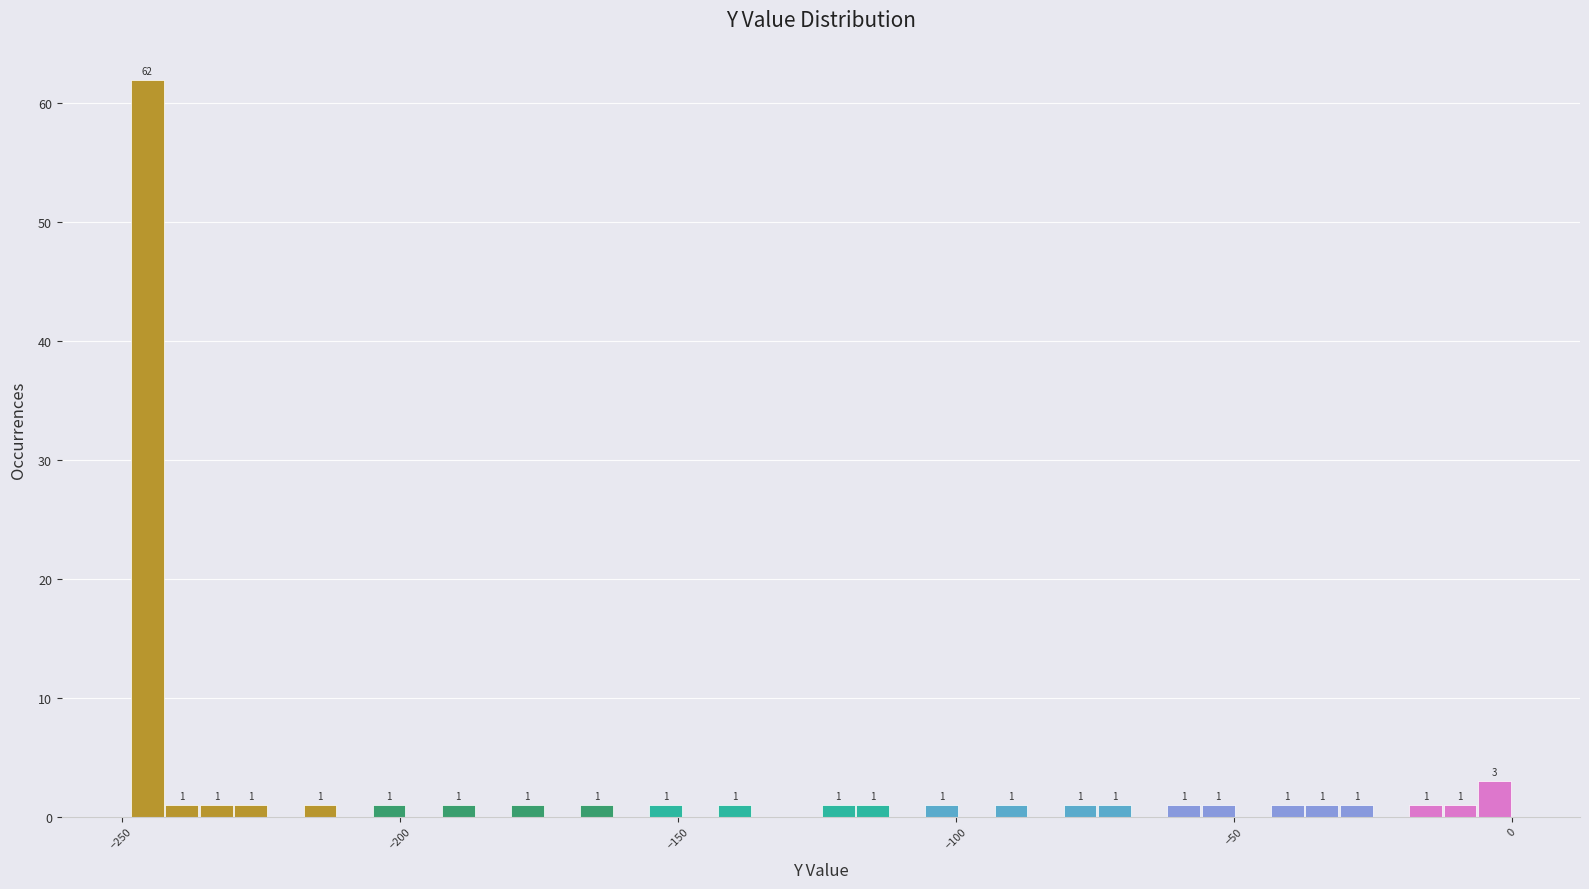

Read against the x-axis, roughly where is the centre of the tallest bar?

-245